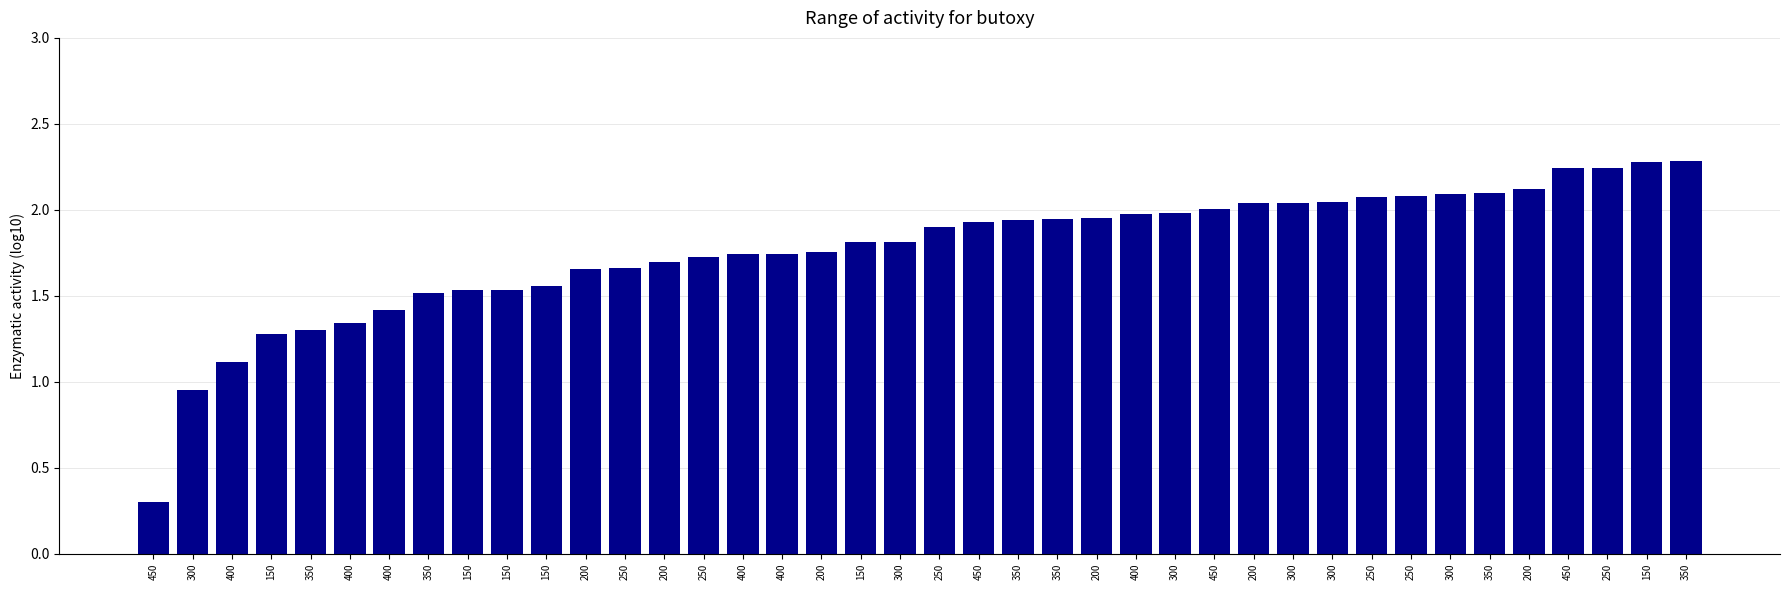

What is the difference between the values at 200 and 150?

0.2